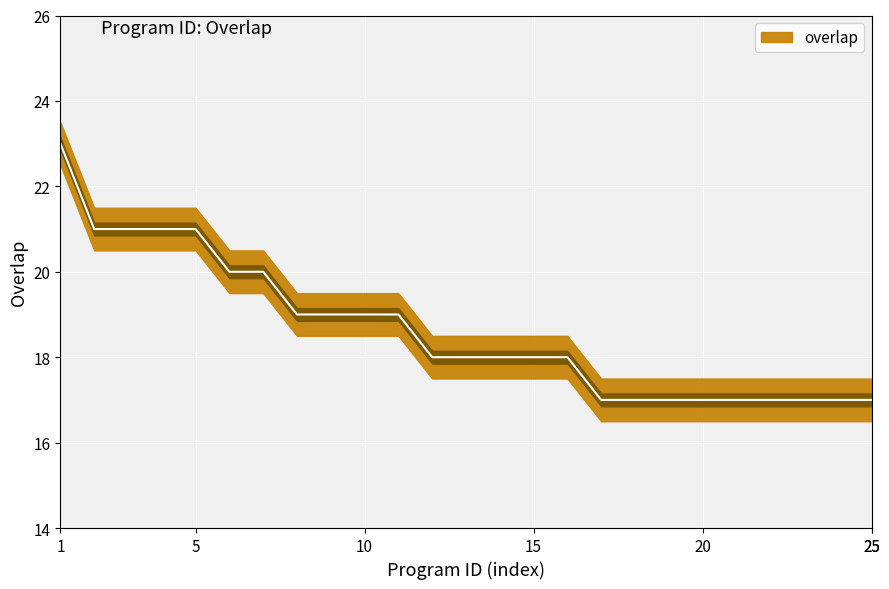

What is the difference between the maximum and minimum values?

6